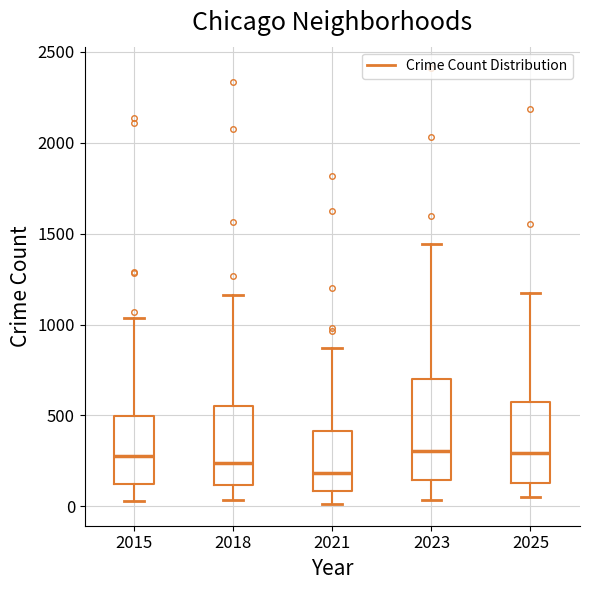

Where does the upper whisker of the box at x = 2015 end on the y-axis? The values are not printed on the chart, so give them approximately, as read against the axis.

1050